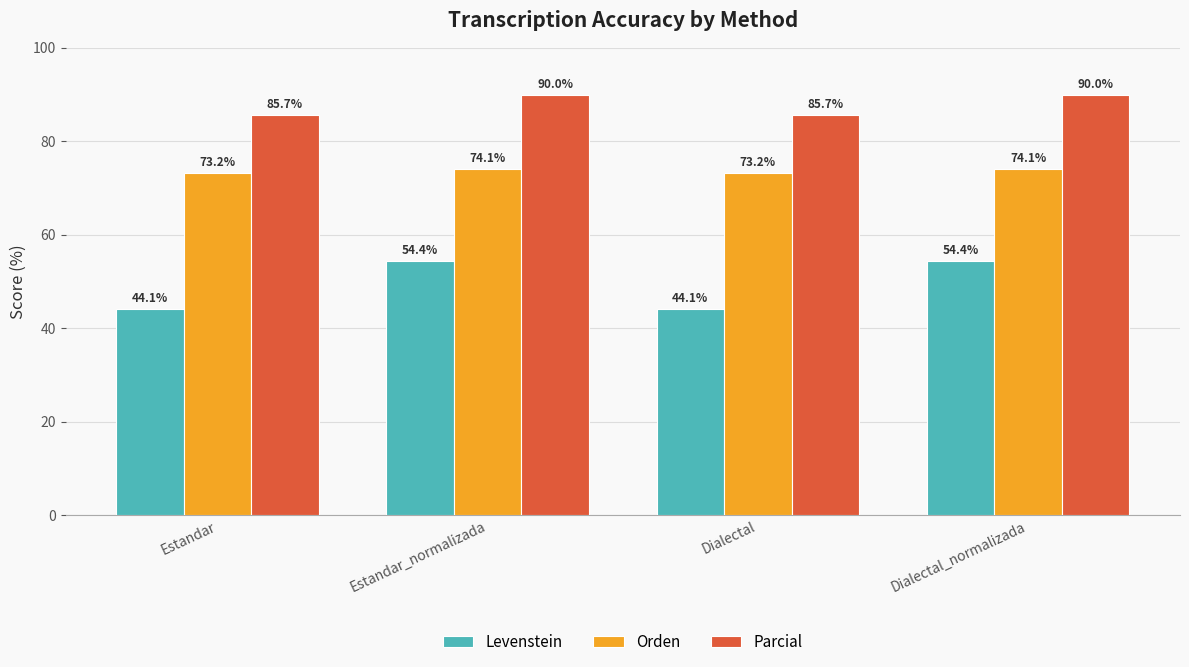

Rank the series at Estandar_normalizada from highest to lowest value.

Parcial, Orden, Levenstein